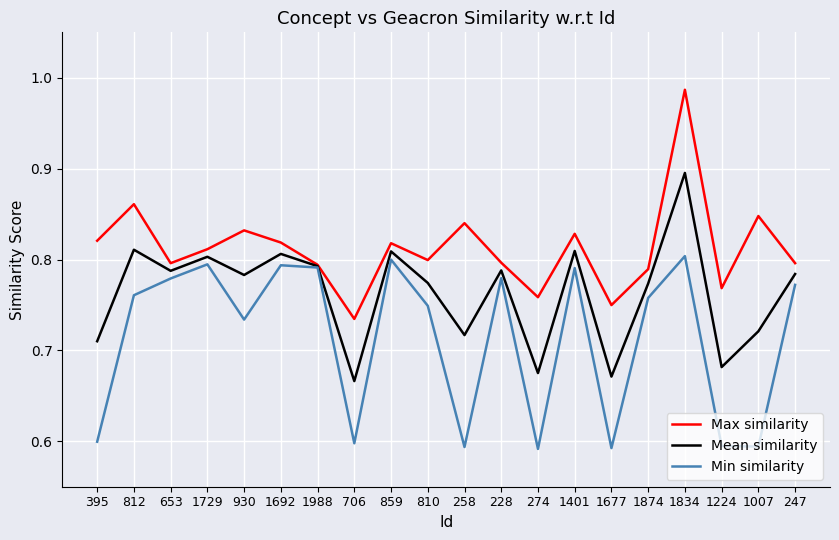

How many lines are shown in the chart?

3